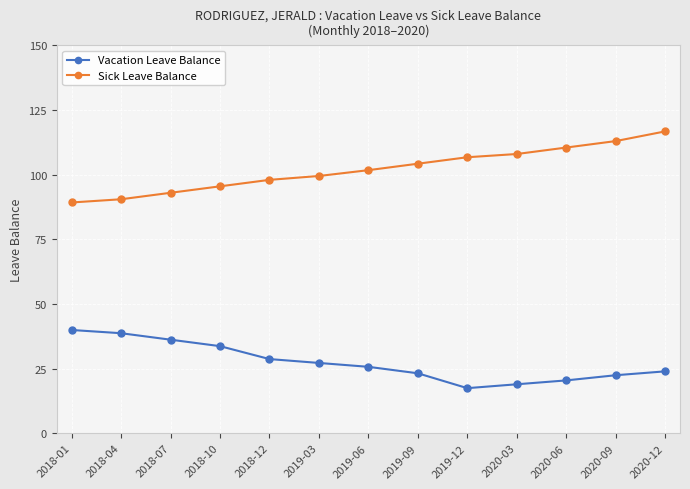

Does the chart display data point markers on the line(s)?

Yes